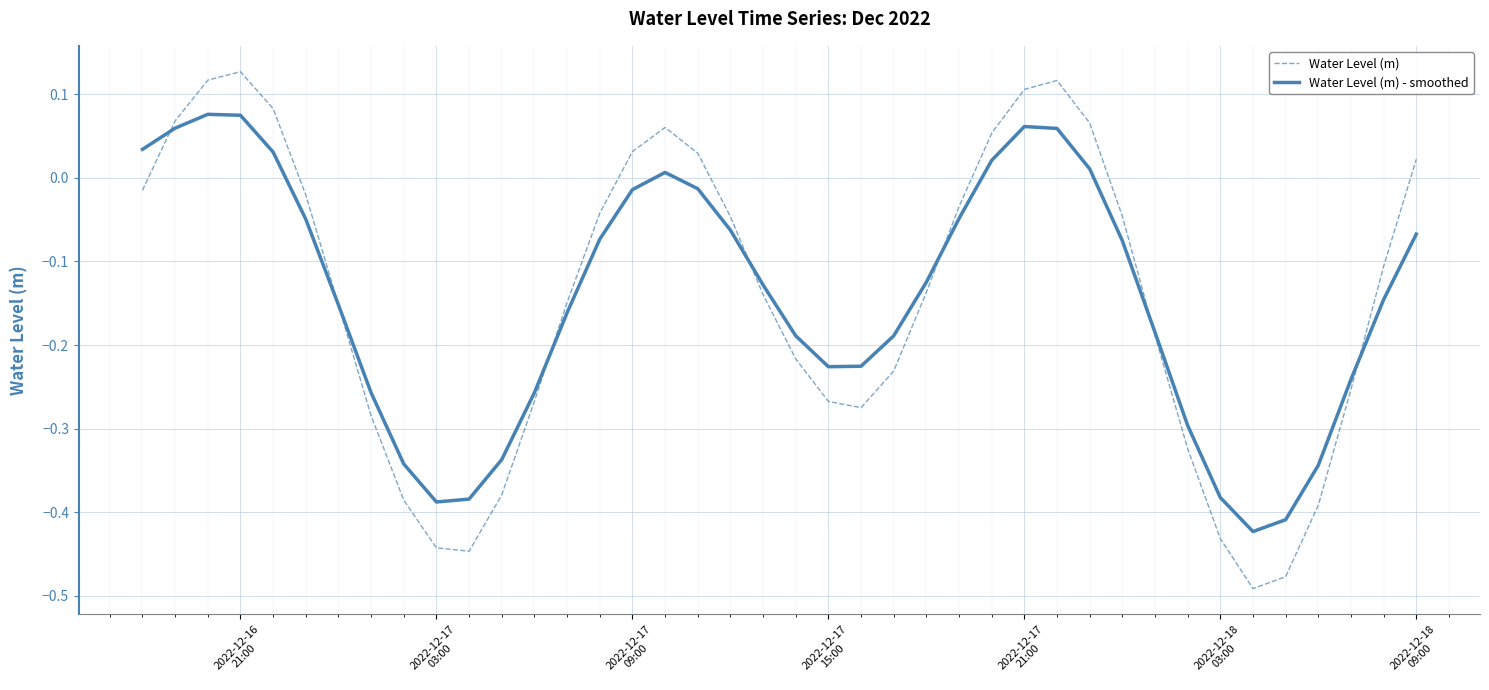

Which series has the largest range (max minus min)?

Water Level (m)